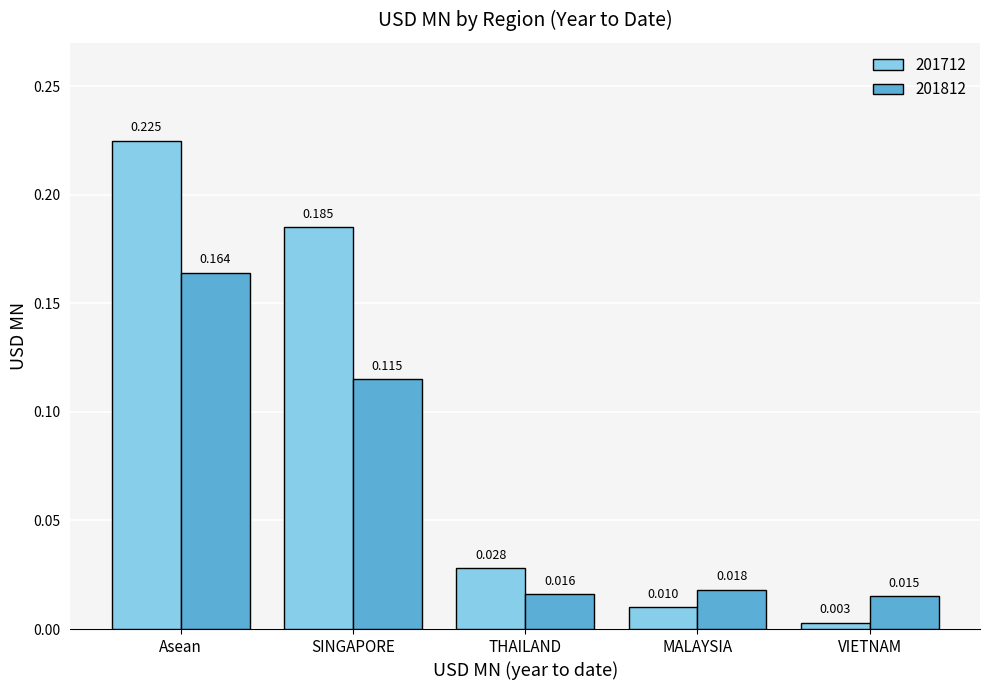

Rank the series by their average value, from highest to lowest.

201712, 201812